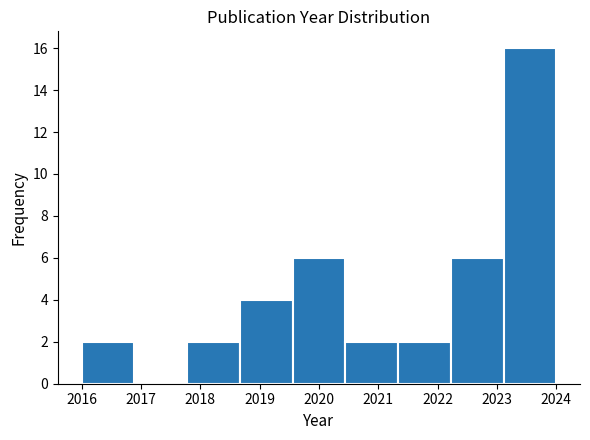

Reading left to right, list every bar in this chart as the range it spans on the x-axis followed by its height. Neither the bar edges nor the heights are printed on the chart, so give them approximately, as read against the axes.

2016.0 to 2016.9: 2
2016.9 to 2017.8: 0
2017.8 to 2018.7: 2
2018.7 to 2019.6: 4
2019.6 to 2020.4: 6
2020.4 to 2021.3: 2
2021.3 to 2022.2: 2
2022.2 to 2023.1: 6
2023.1 to 2024.0: 16